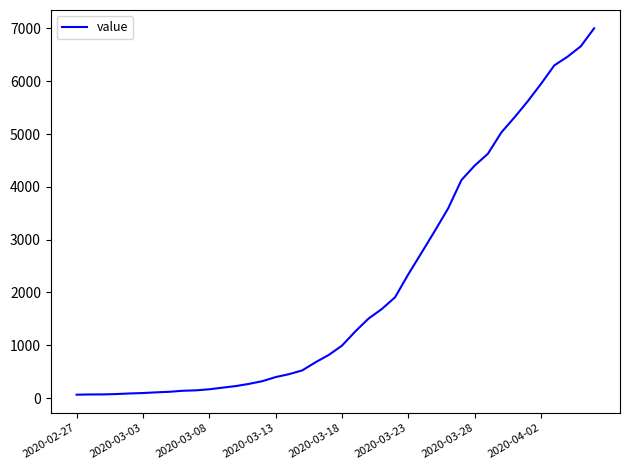

What is the maximum value shown in the chart?

7003